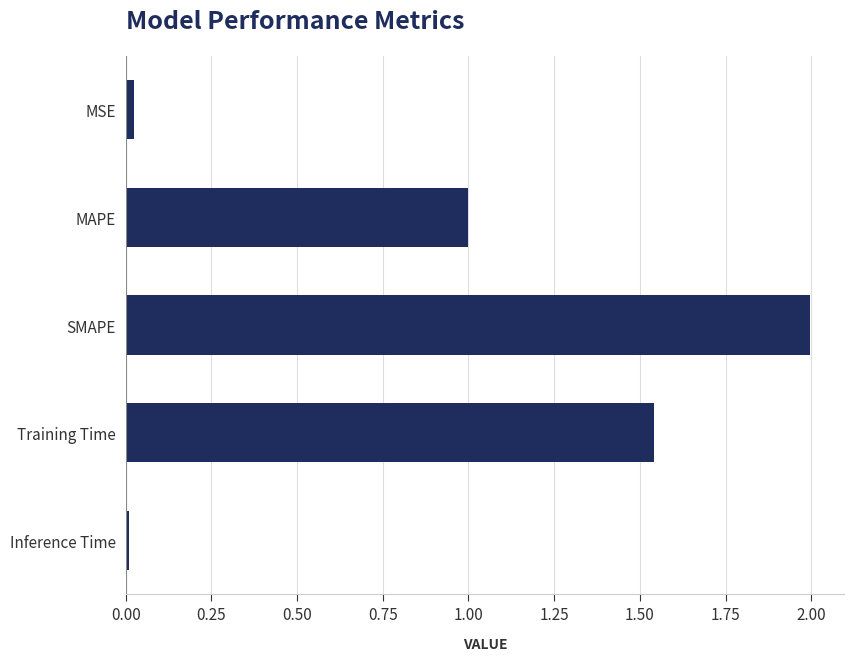

What is the greatest value displayed?

2.0